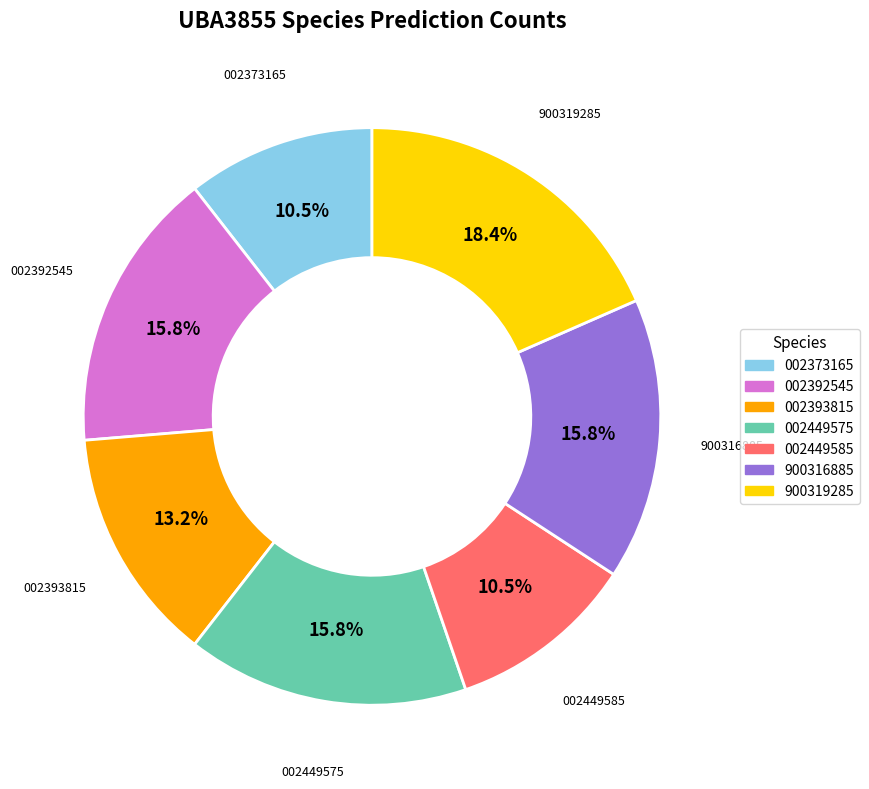

Is there a majority slice in this chart?

No